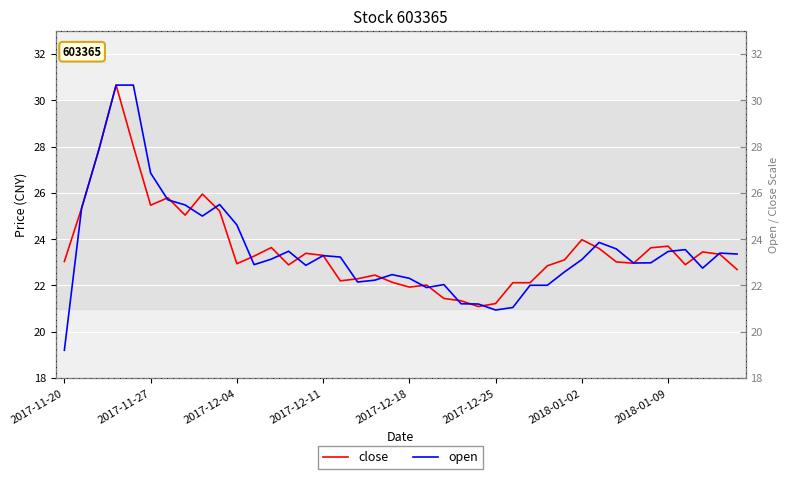

True or false: open has a value of 36.2 at 17.

False